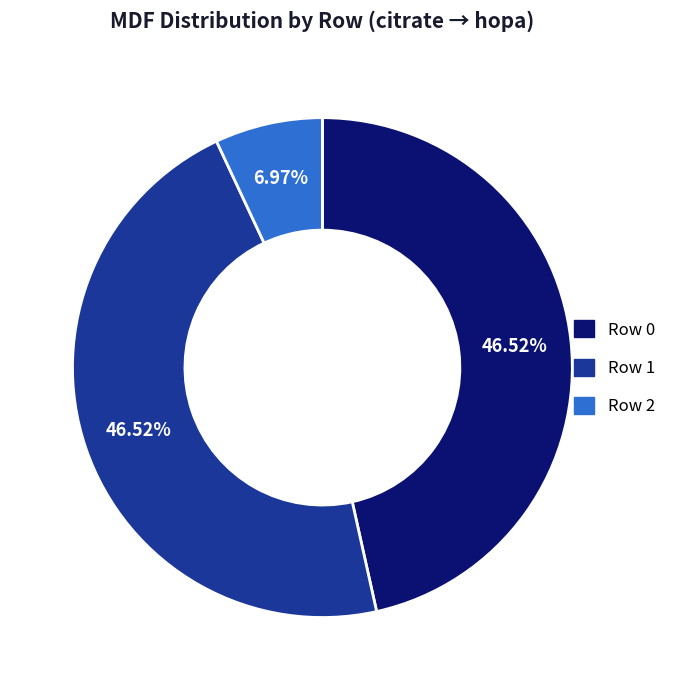

Between Row 2 and Row 0, which is larger?

Row 0